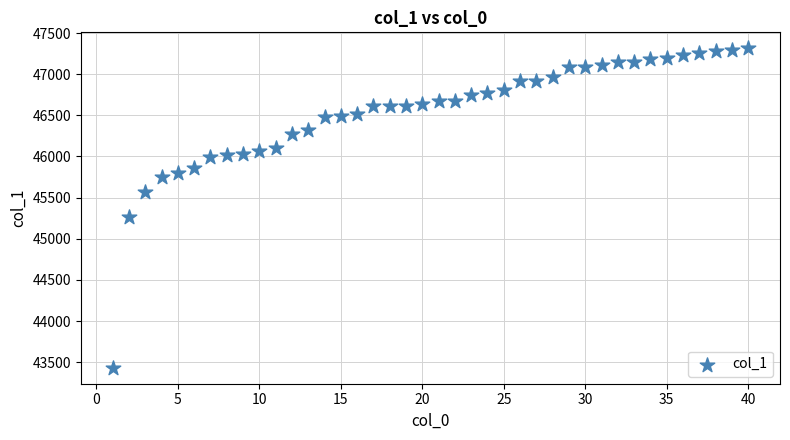

What is the range of X values (max minus min)?

39